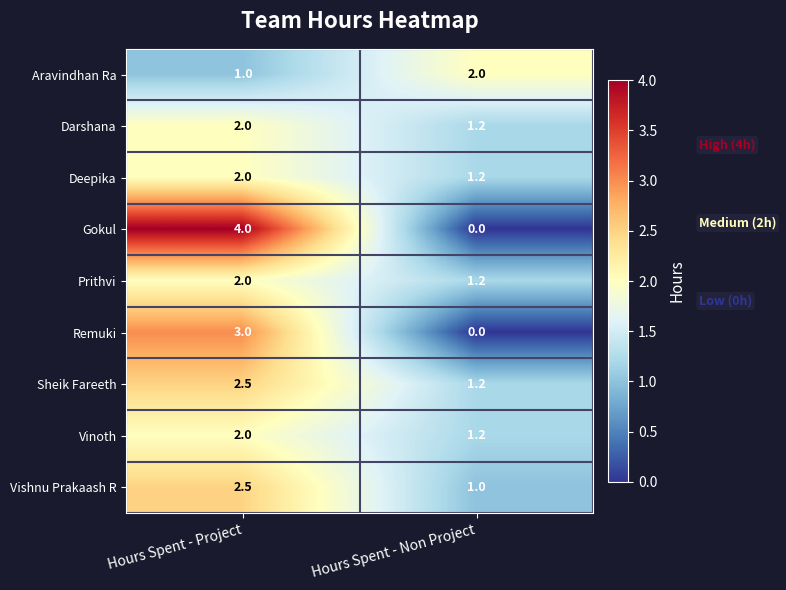

How many values in Gokul are above zero?

1